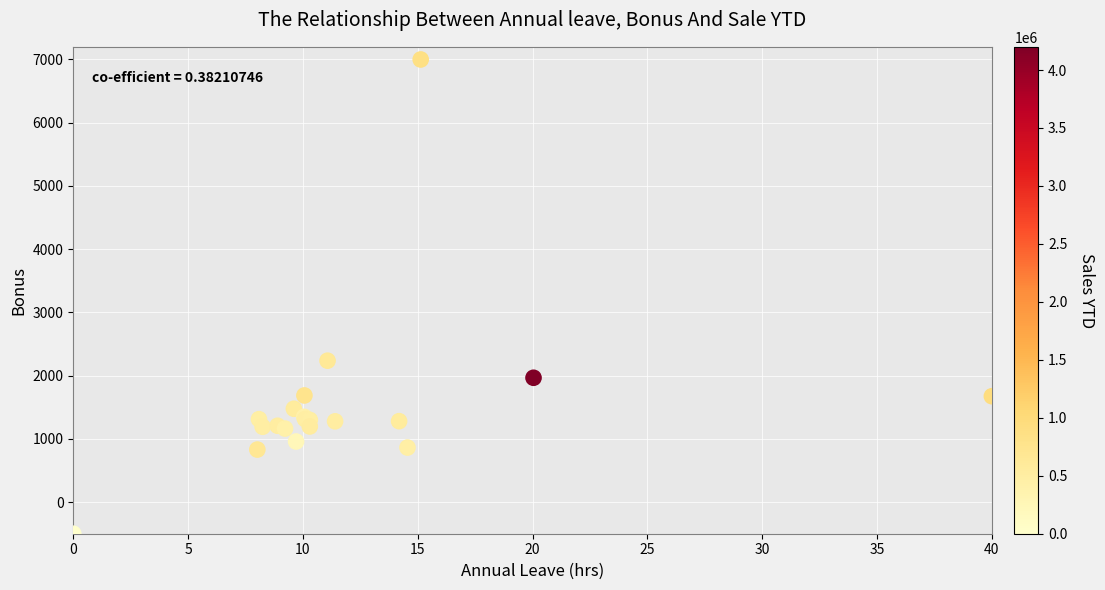

What Y value in the scatter plot is closest to 3250?

2236.5